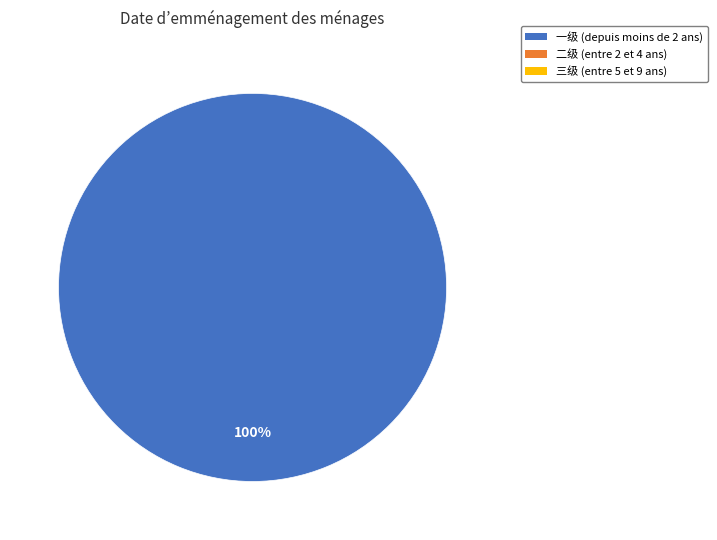

Does any single category account for the majority?

Yes